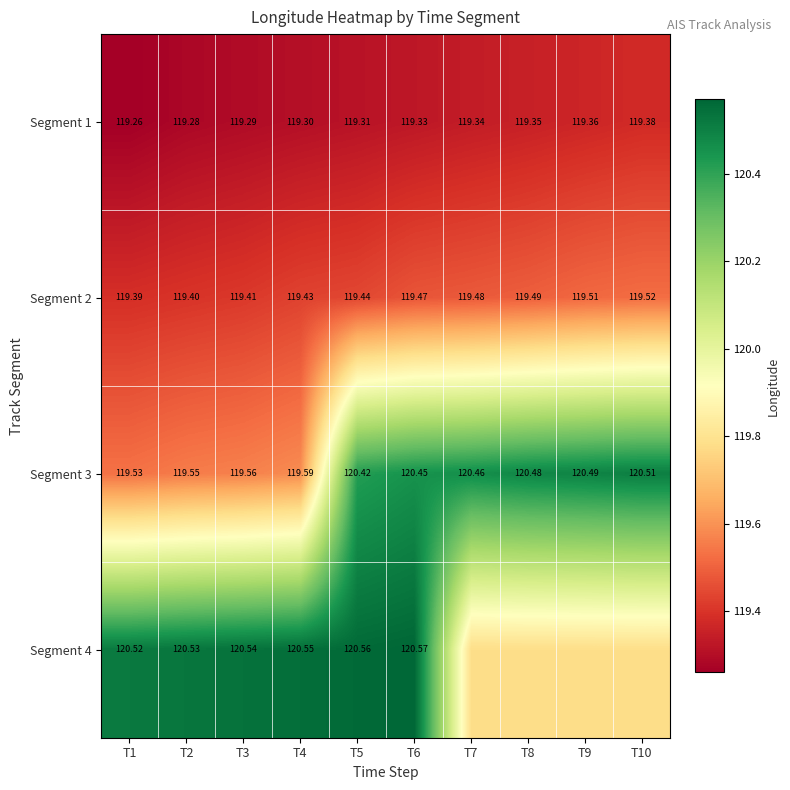

Is the value of Segment 1 at T2 greater than the value of Segment 2 at T5?

No